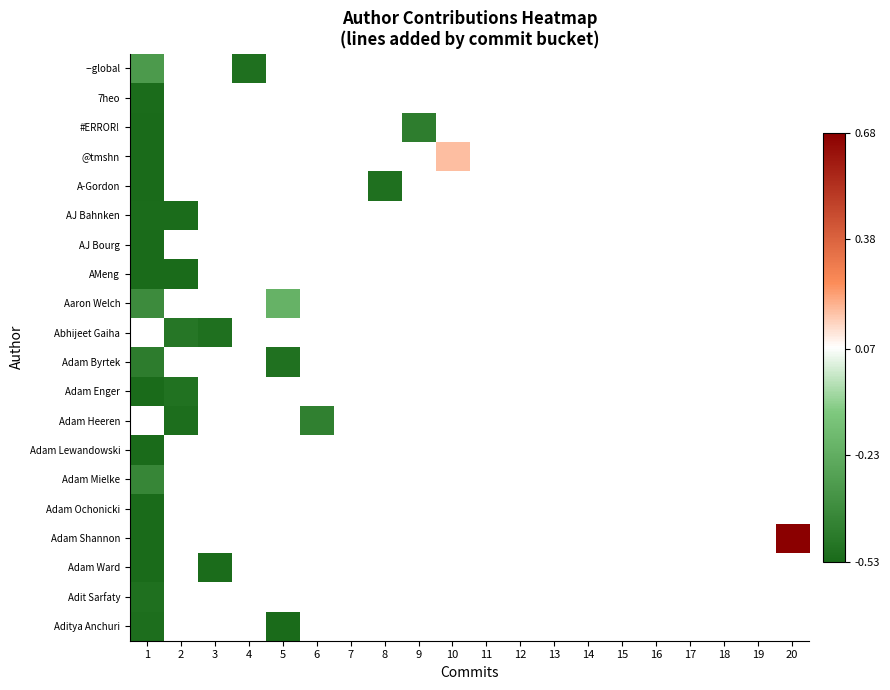

Which category has the highest value across all series?

20